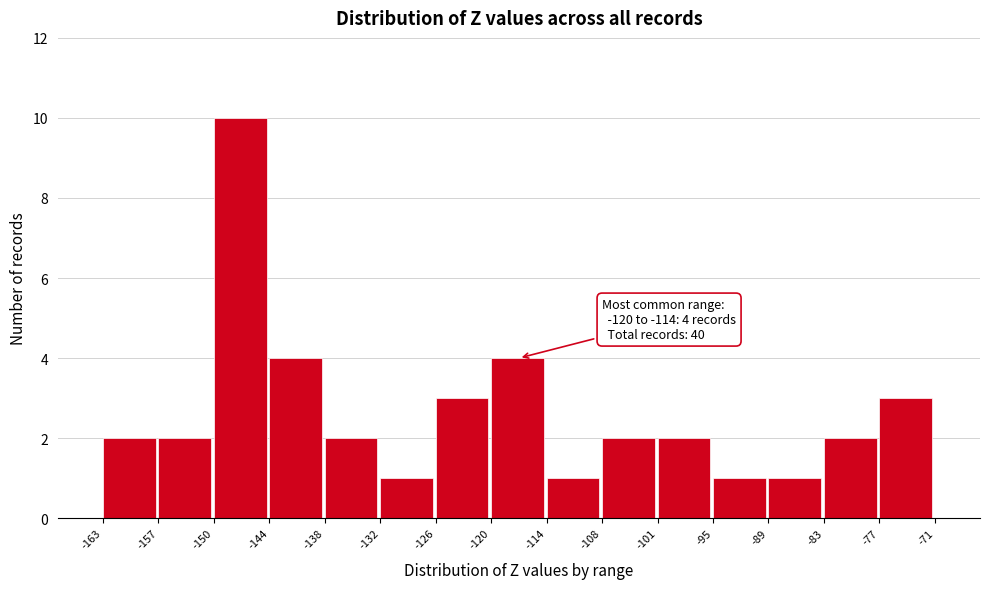

Over which range of the x-axis is the bar tallest?

-150 to -144